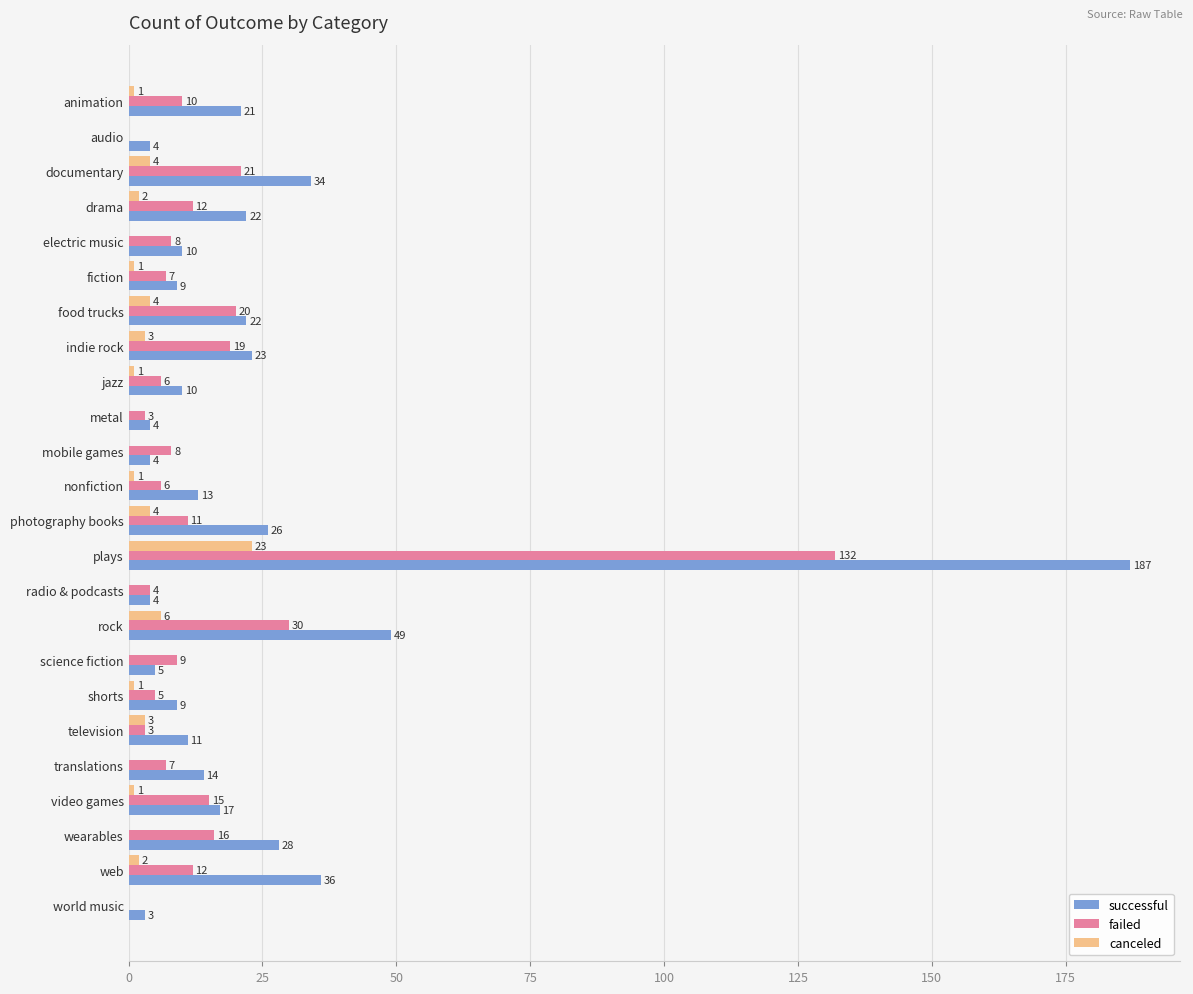

At which category is the sum across all series the highest?

plays